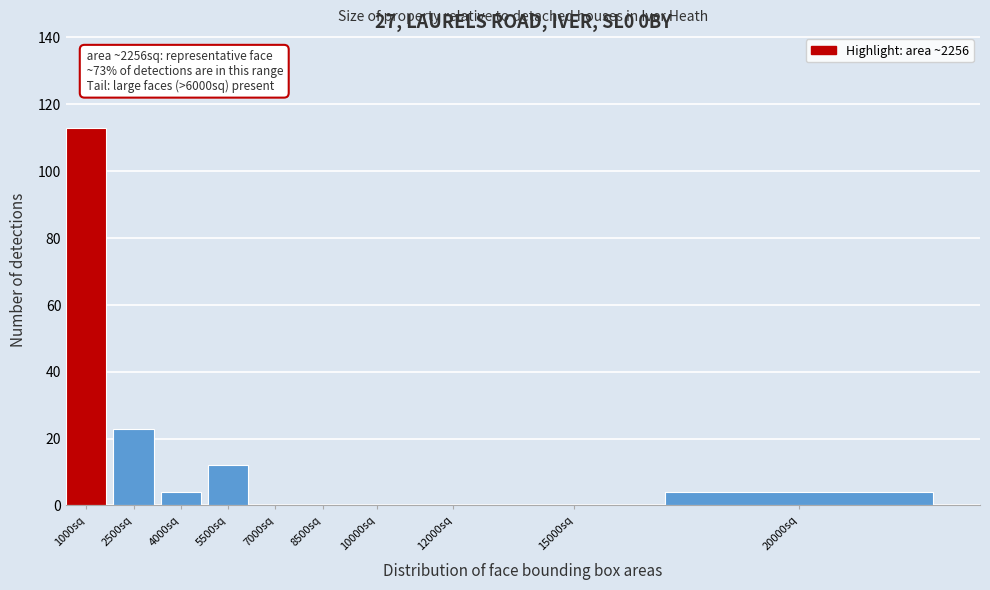

Reading right to left, what are all the values shown in this chart?

20000sq=4	15000sq=0	12000sq=0	10000sq=0	8500sq=0	7000sq=0	5500sq=12	4000sq=4	2500sq=23	1000sq=113